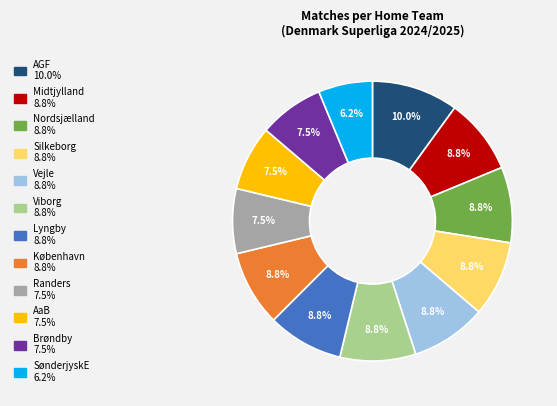

Between AGF and København, which is larger?

AGF